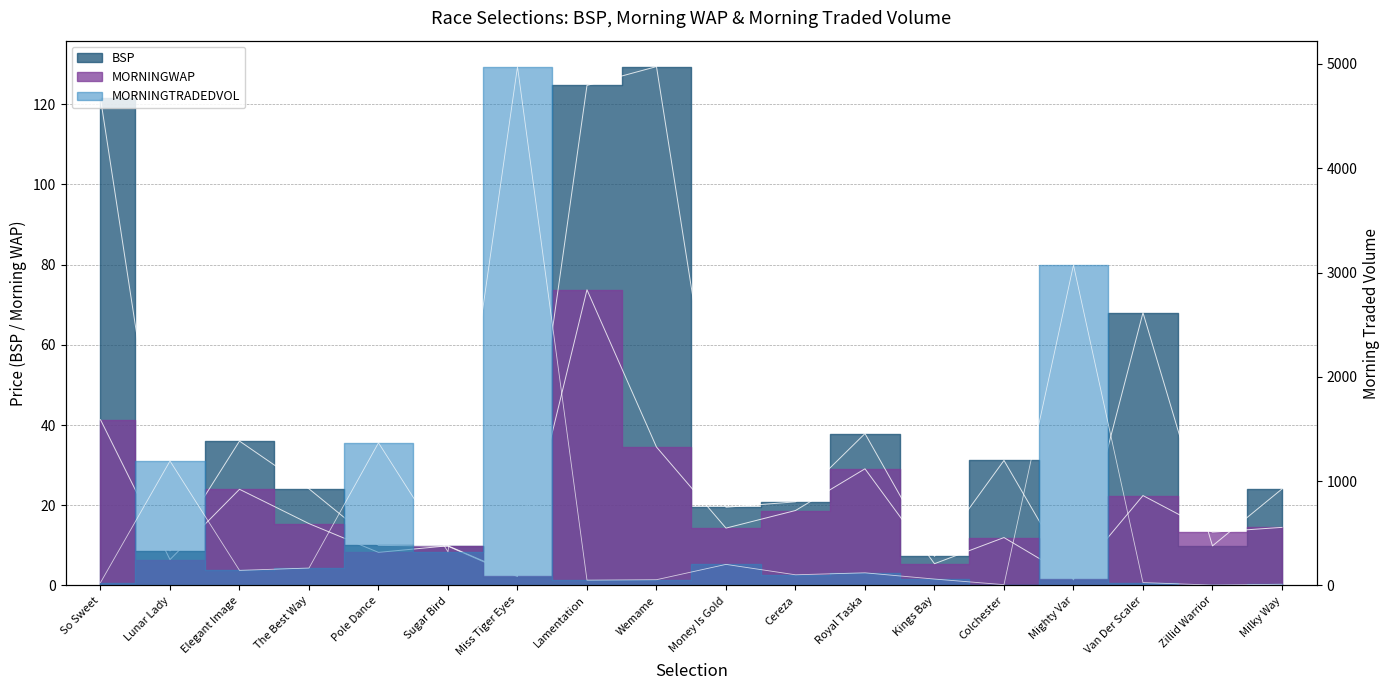

Which series has the widest spread of values?

MORNINGTRADEDVOL